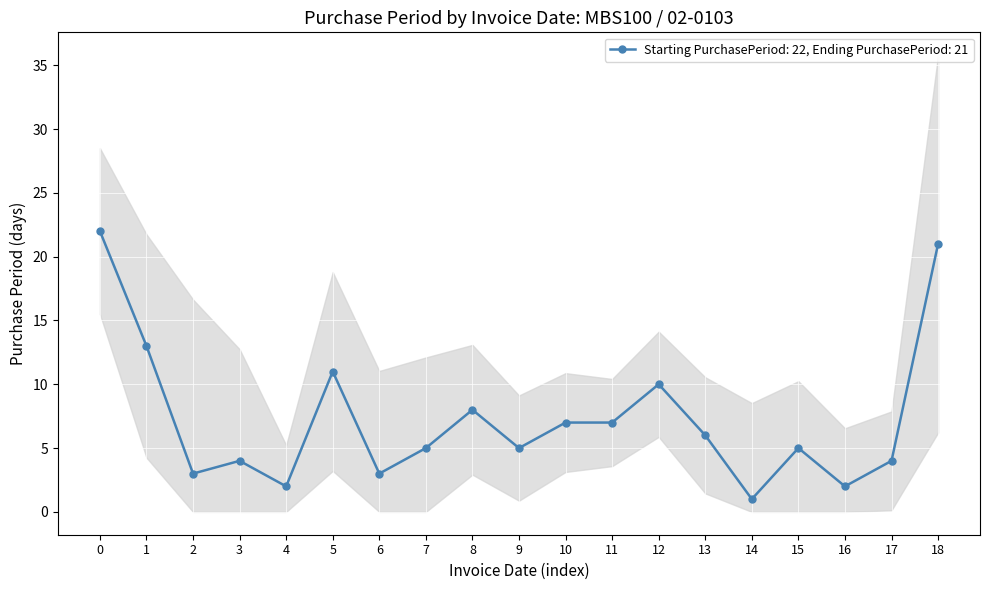

What is the average value?

7